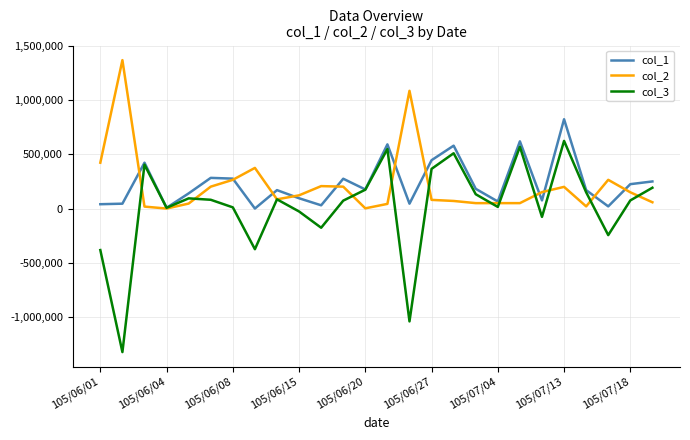

Which series has the widest spread of values?

col_3